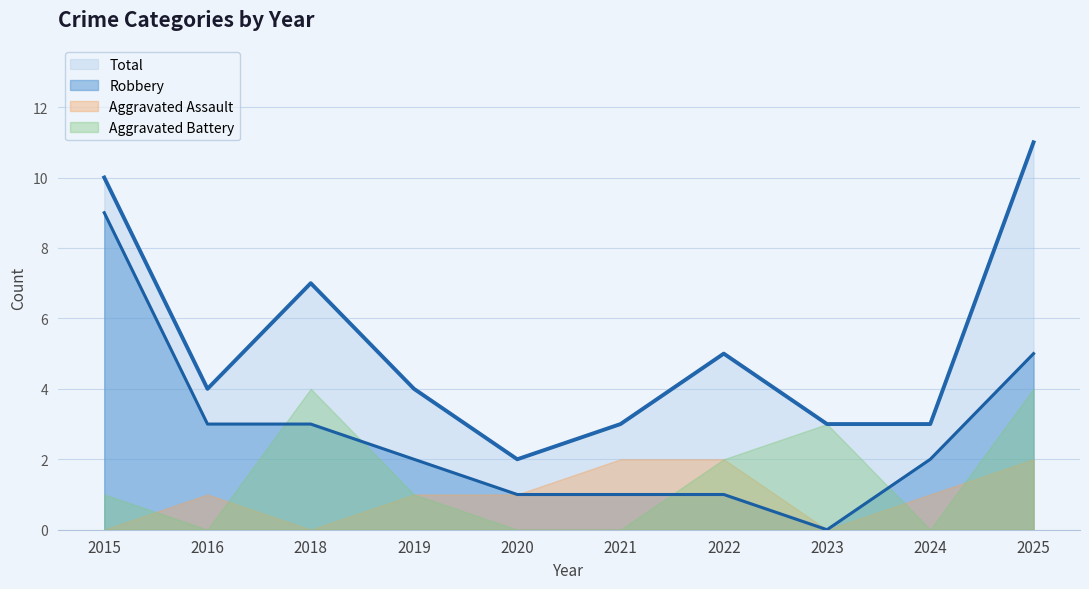

Count the Robbery values in the range 1 to 3.

7